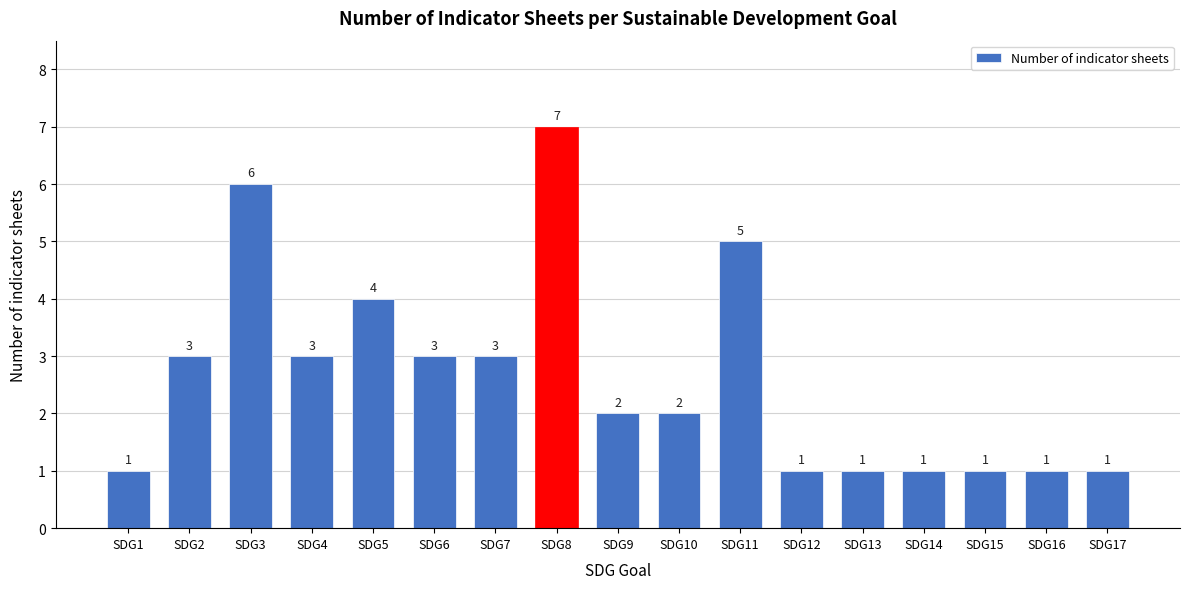

Reading left to right, list all the values displayed in this chart.

1	3	6	3	4	3	3	7	2	2	5	1	1	1	1	1	1